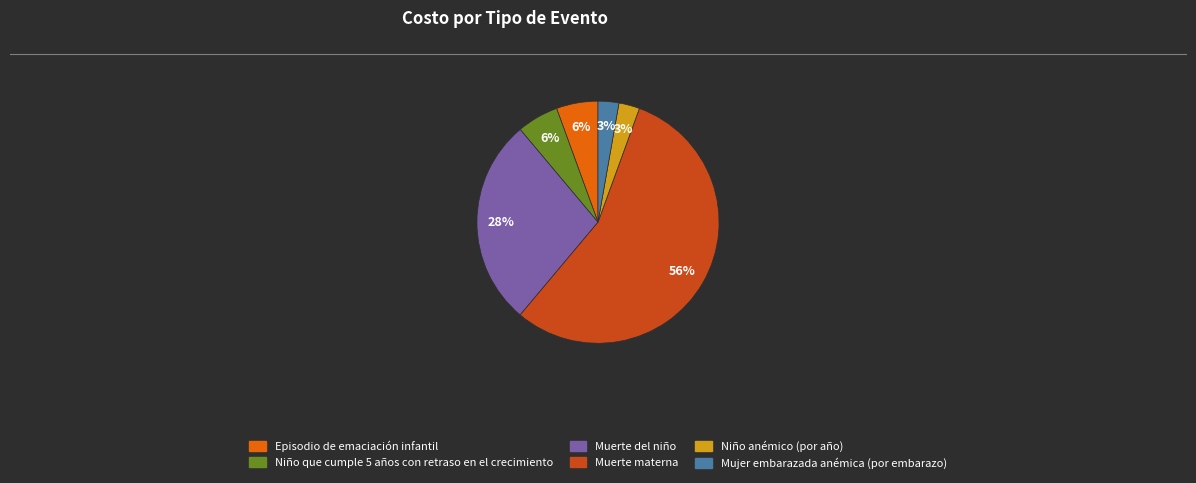

What percentage is the Mujer embarazada anémica (por embarazo) slice, to the nearest percent?

3%